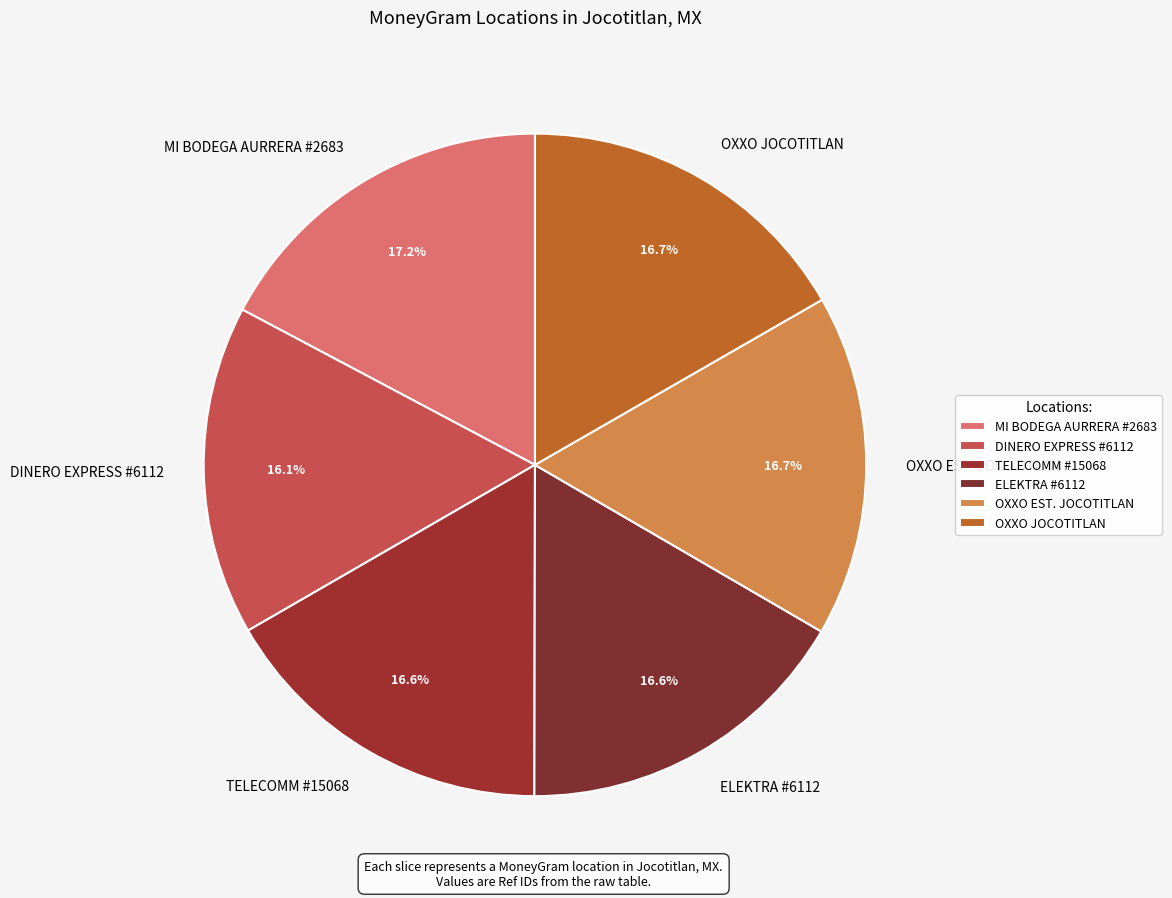

Is there a majority slice in this chart?

No